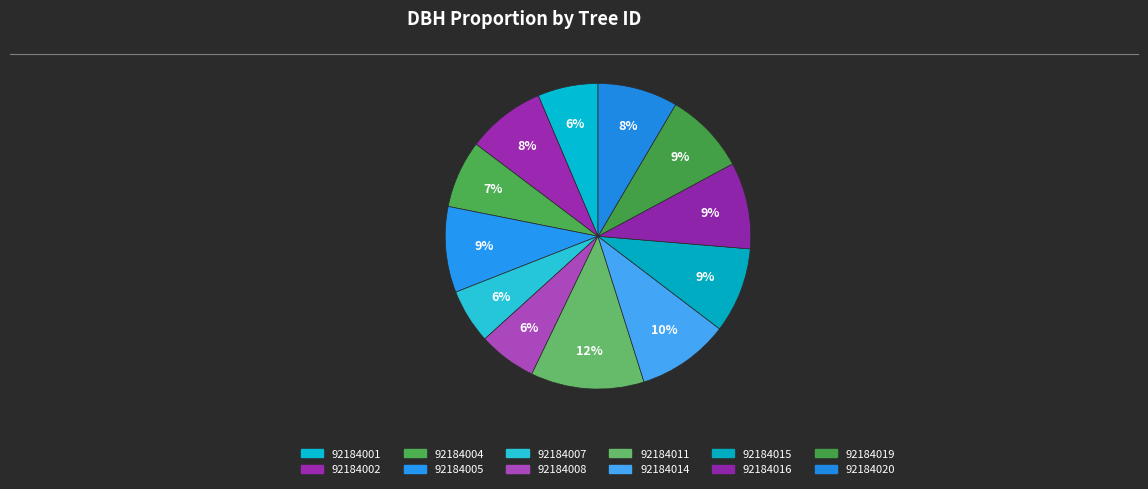

What portion of the pie excludes 92184004?

92.8%